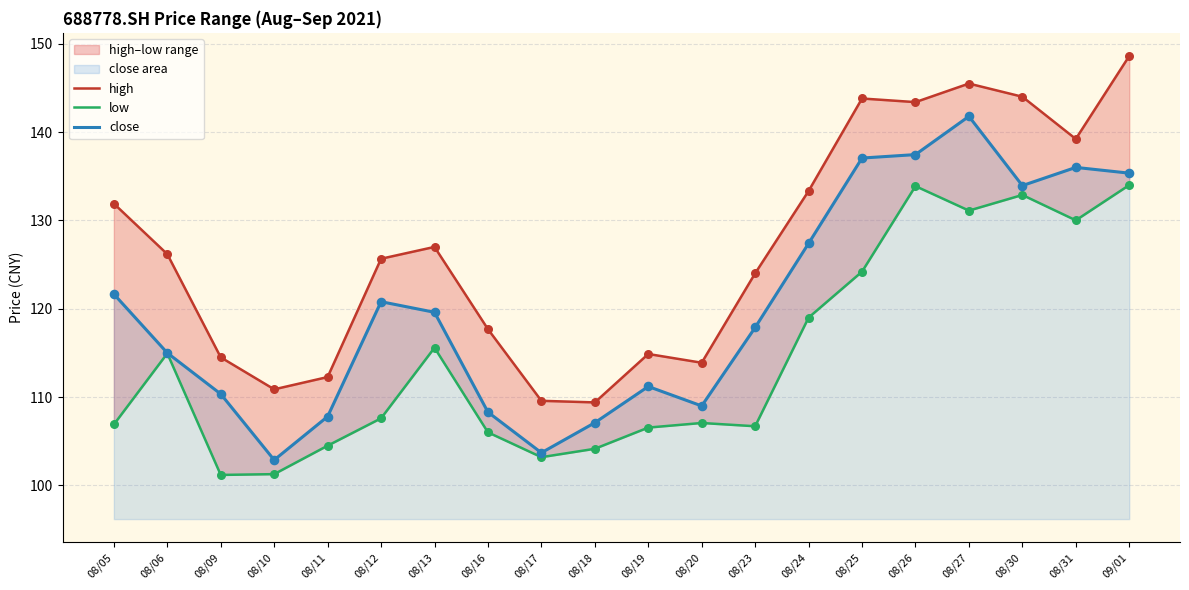

What are all the series names shown in the legend?

high, low, close